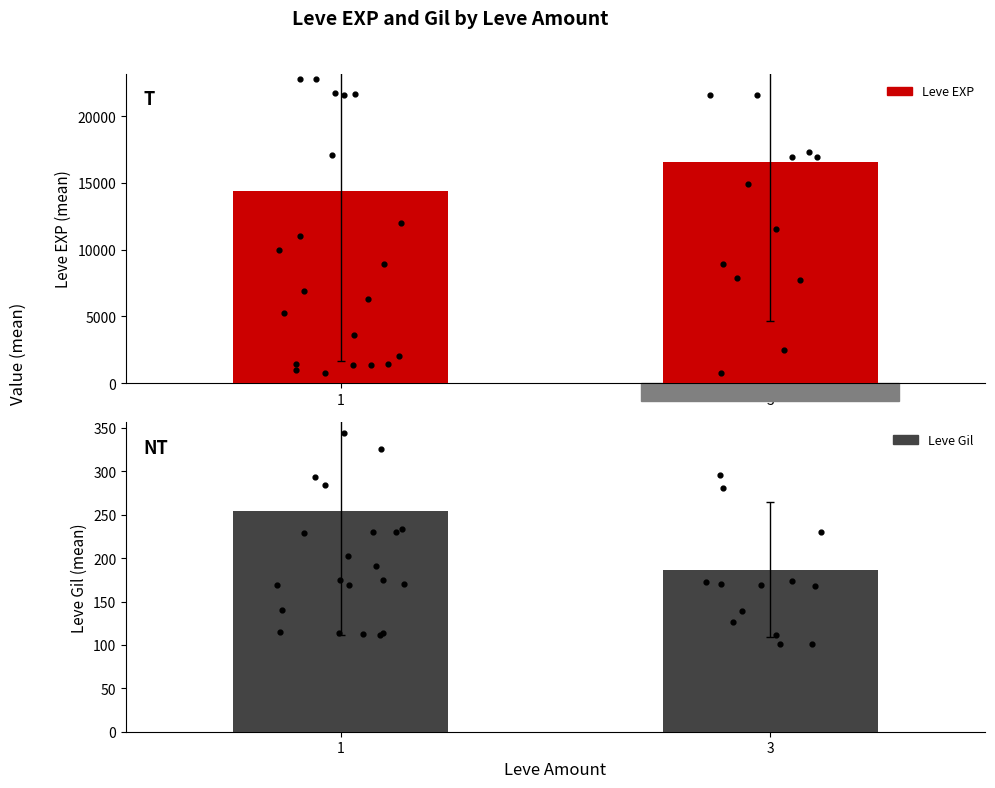

What are all the series names shown in the legend?

Leve EXP, Leve Gil